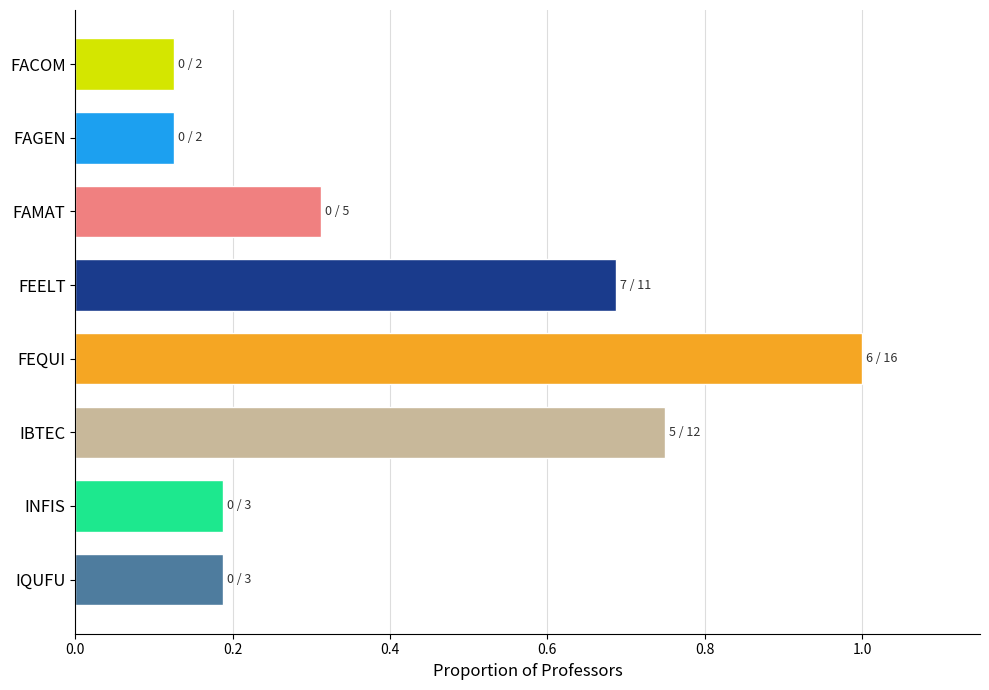

What is the sum of all values?

3.4